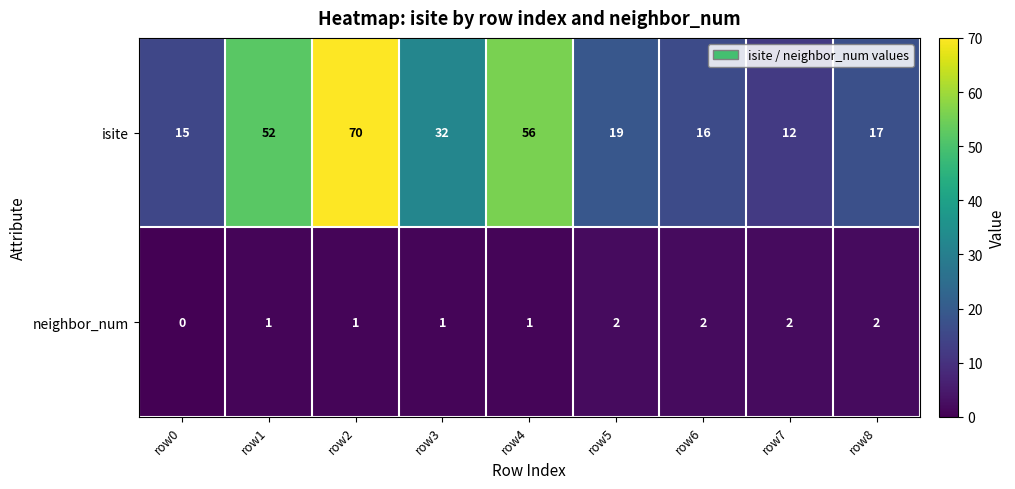

Reading left to right, what are all the values shown in this chart?

isite: 15	52	70	32	56	19	16	12	17
neighbor_num: 0	1	1	1	1	2	2	2	2